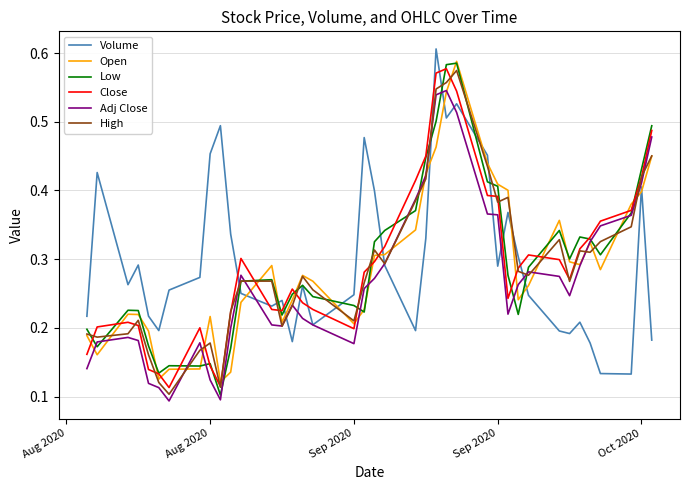

How many lines are shown in the chart?

6